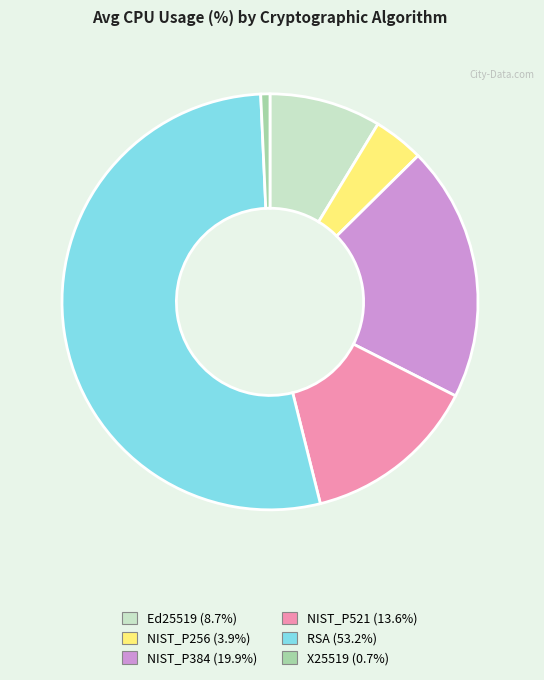

Which category accounts for the majority?

RSA